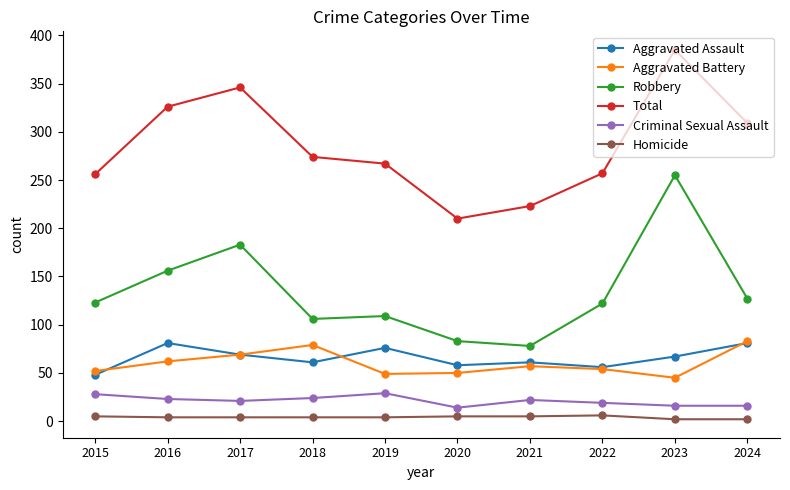

True or false: Total has a value of 135 at 2021.

False